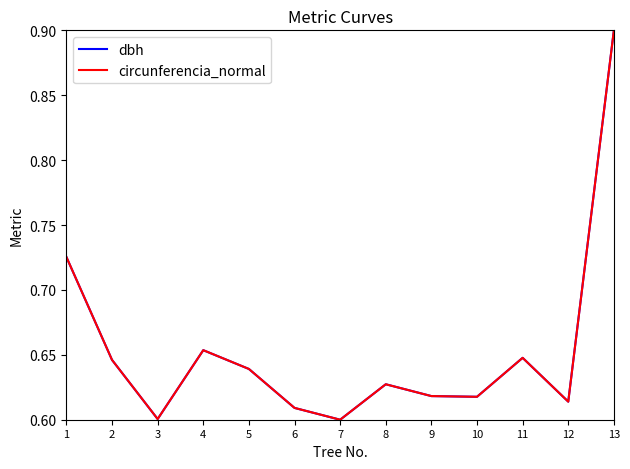

Between 5 and 12, which series saw the biggest shift?

circunferencia_normal